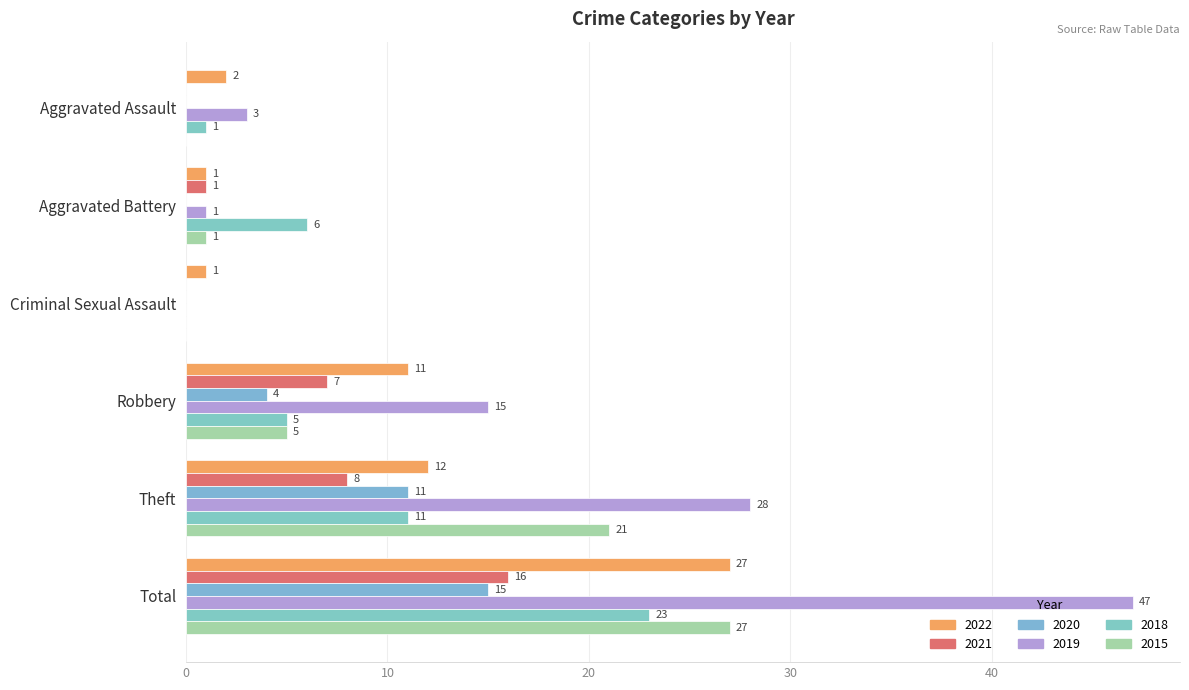

What is the difference between the maximum and second lowest values in the 2020 series?

15